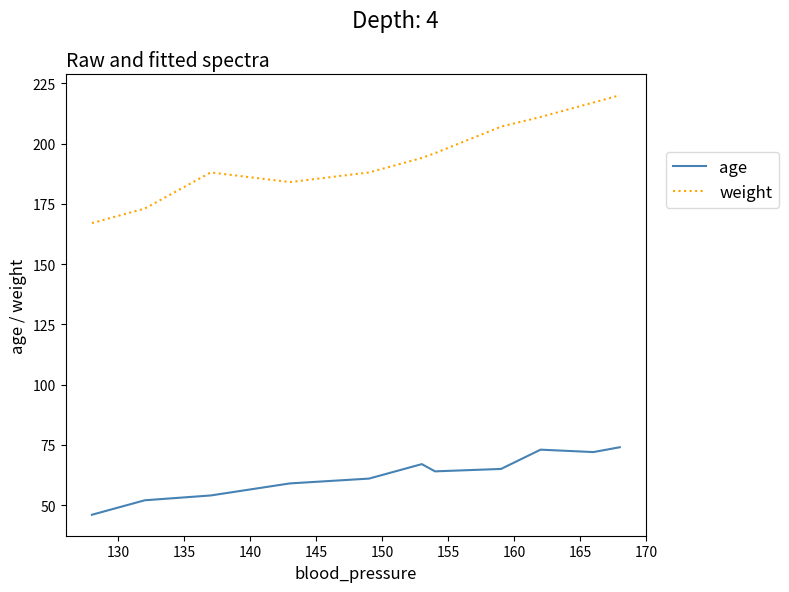

Rank the series by their maximum value, from lowest to highest.

age, weight